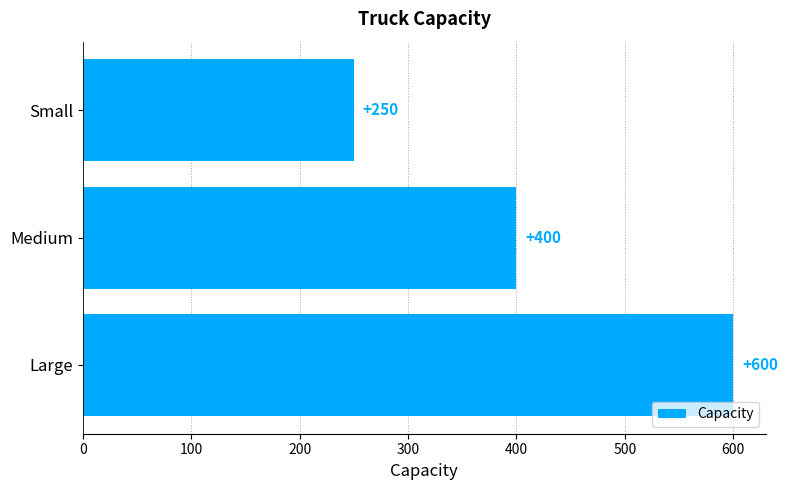

What is the change in value from Small to Medium?

+150